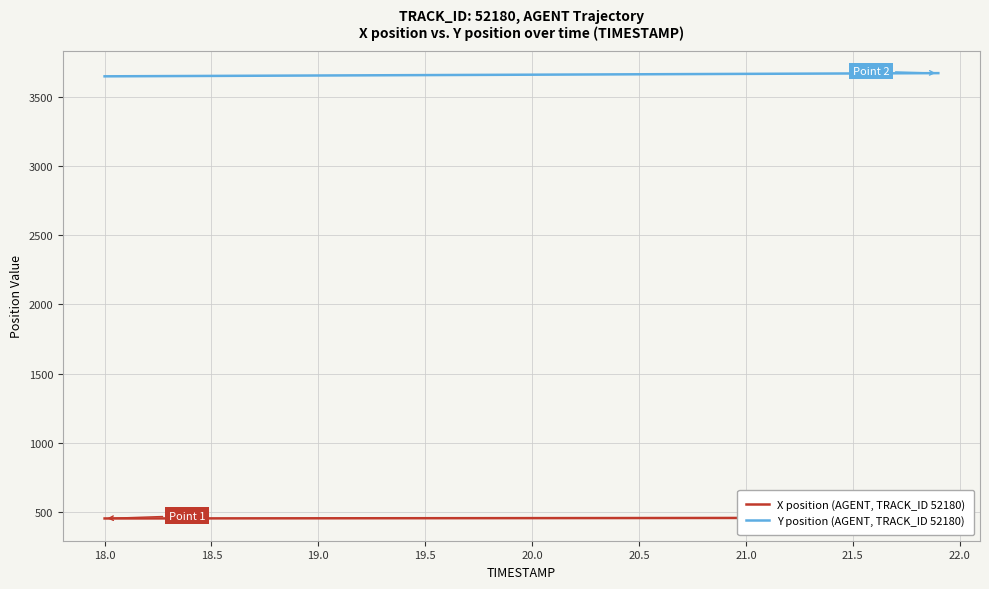

What is the difference between the maximum and minimum values in the Y position (AGENT, TRACK_ID 52180) series?

23.0